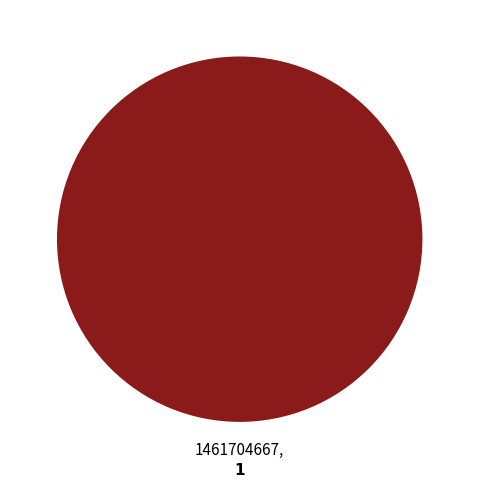

Is there any slice that represents more than half of the pie?

Yes